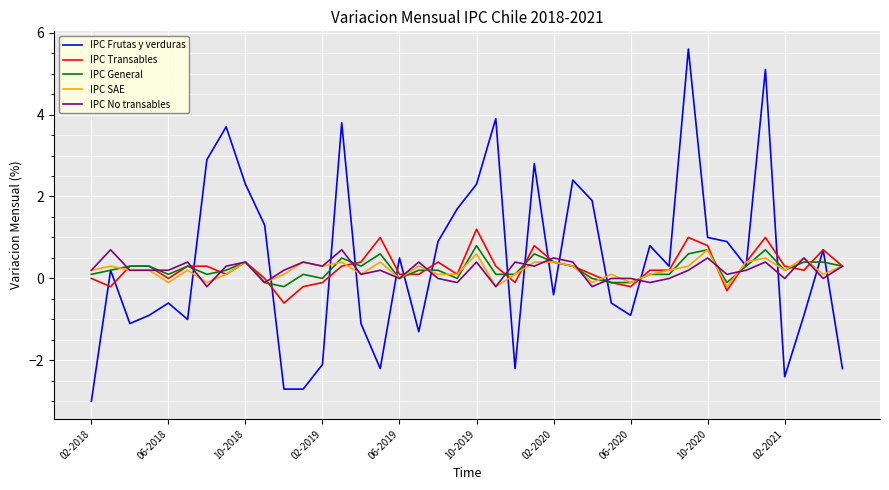

What is the minimum value shown in the chart?

-3.0